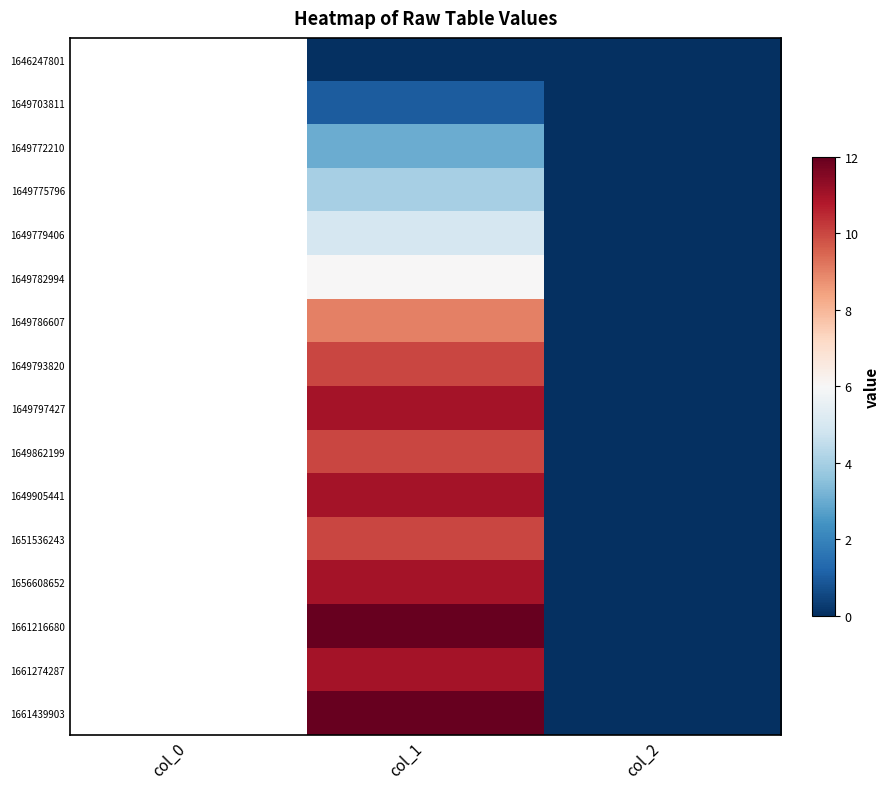

True or false: 1649775796 has a value of 1.6 at col_1.

False